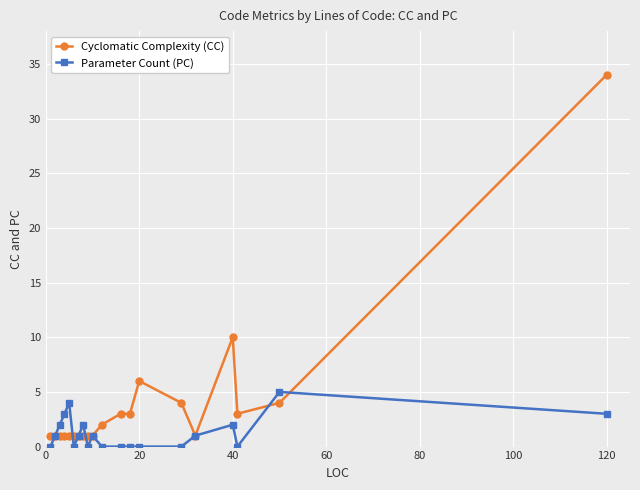

Which series has the largest range (max minus min)?

Cyclomatic Complexity (CC)